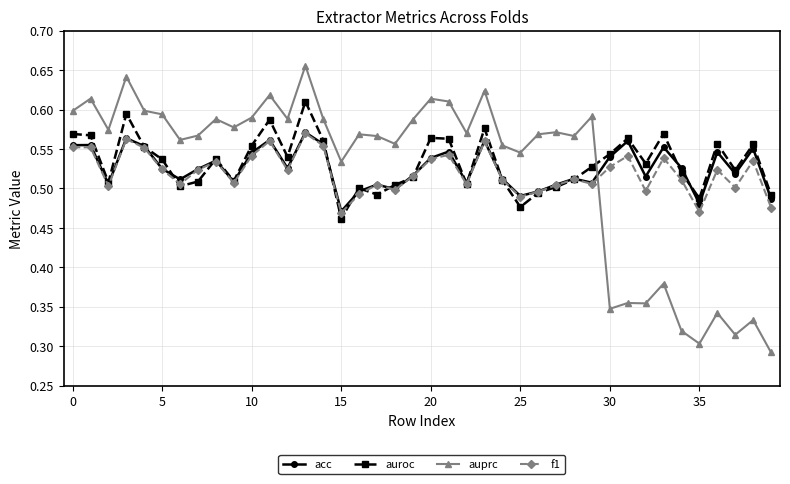

True or false: acc has more than 2 interior local peaks.

True